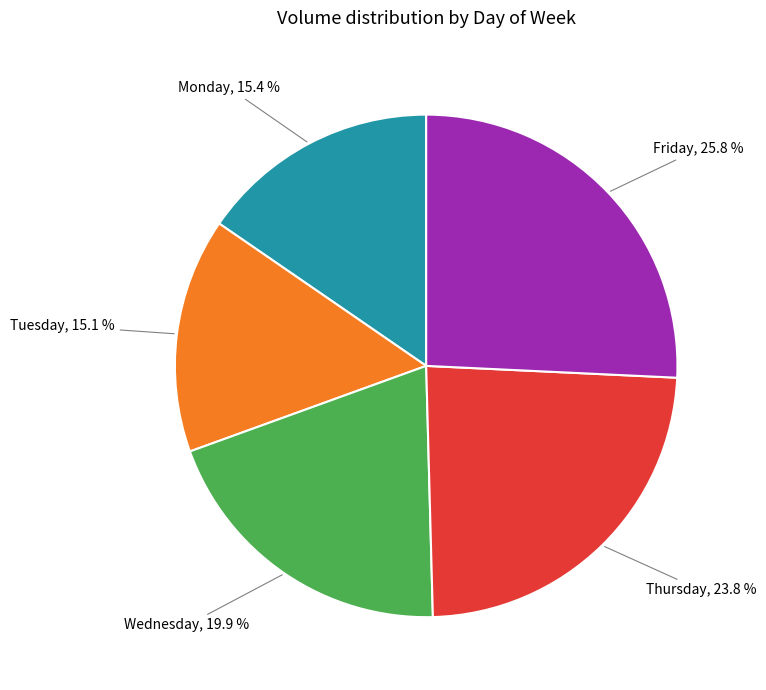

Is there any slice that represents more than half of the pie?

No